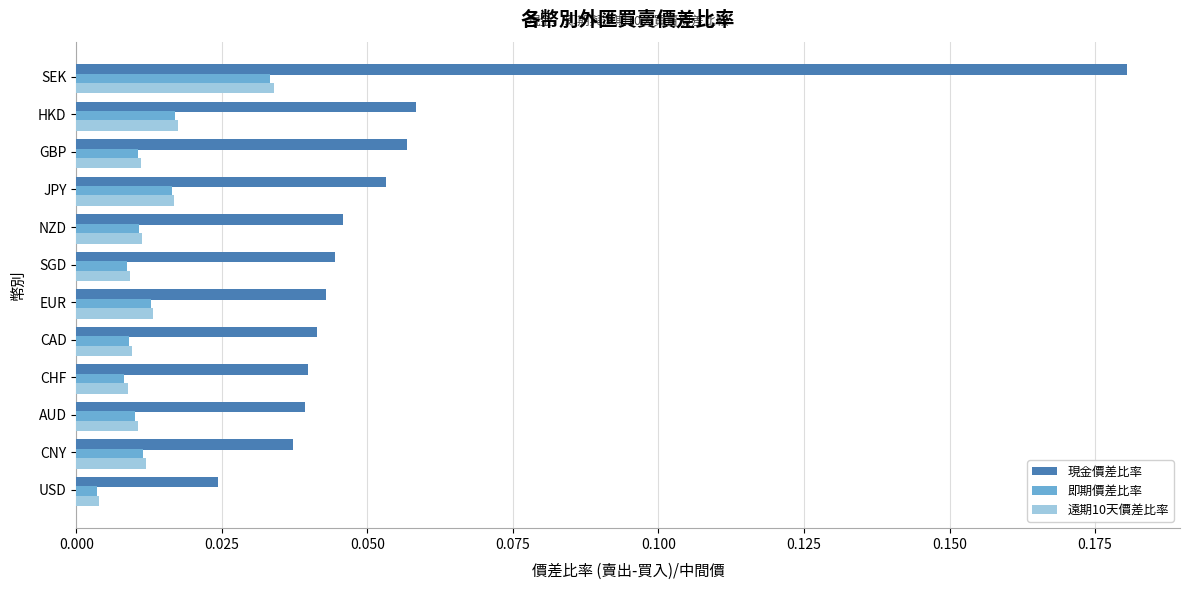

Which series has the largest total across all categories?

現金價差比率